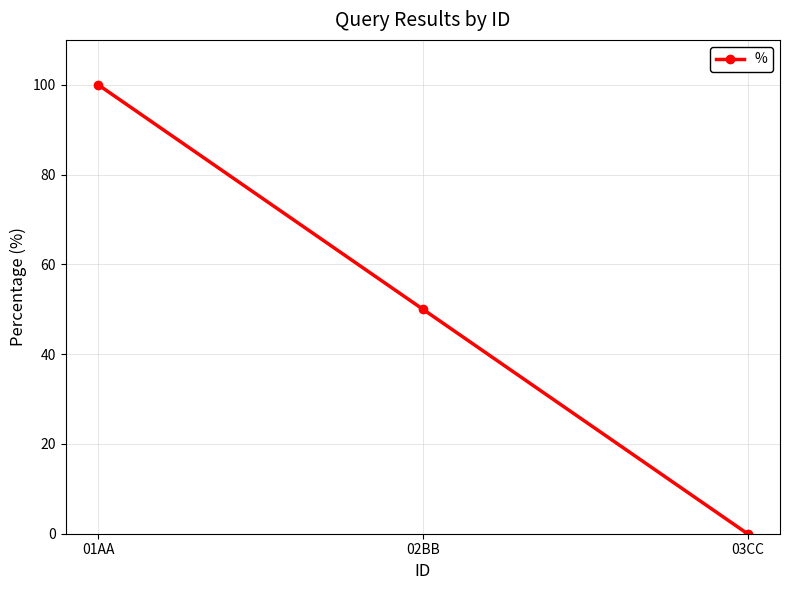

What is the change in value from 02BB to 03CC?

-50